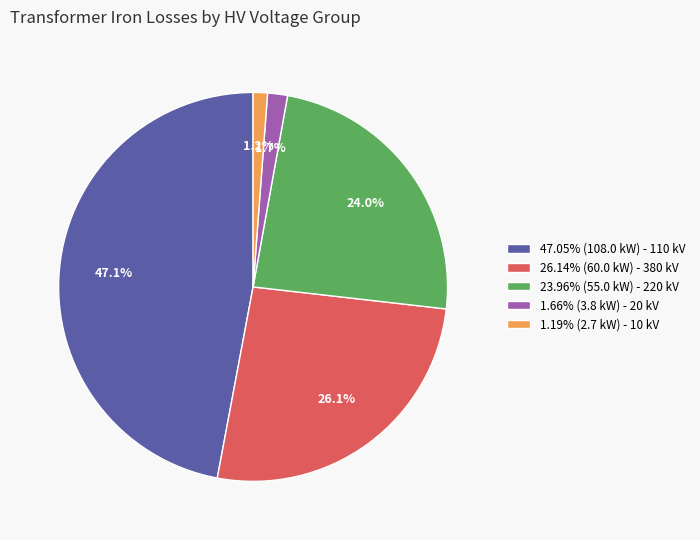

What portion of the pie excludes 23.96% (55.0 kW) - 220 kV?

76.0%